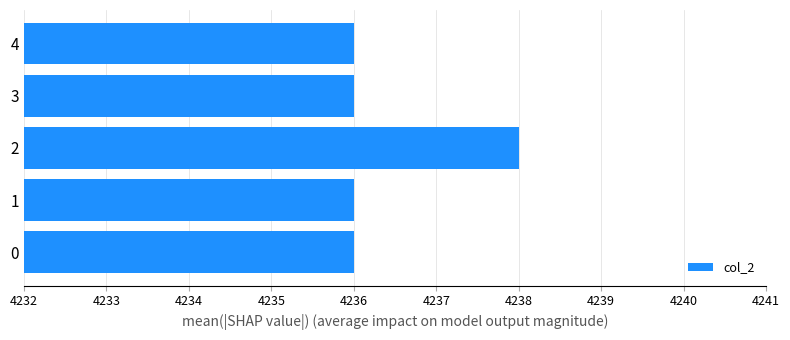

Is it true that the value at 3 is 4236?

True